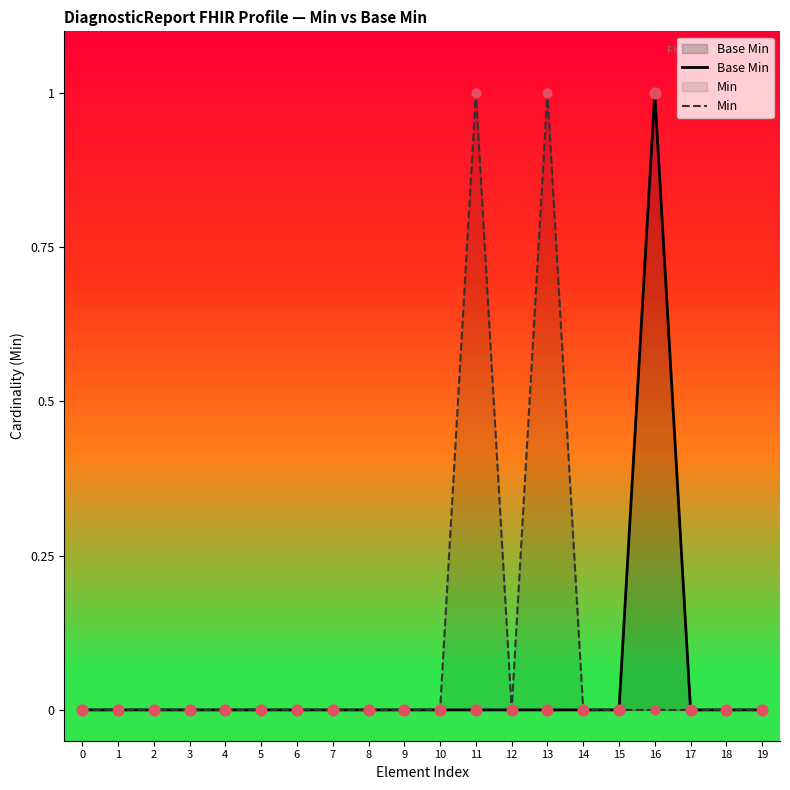

Which series has the largest total across all categories?

Min